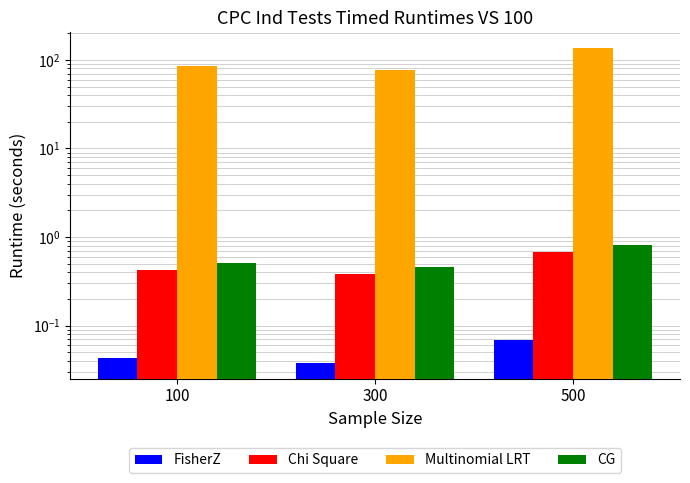

What is the approximate value of Chi Square at 300?

0.4